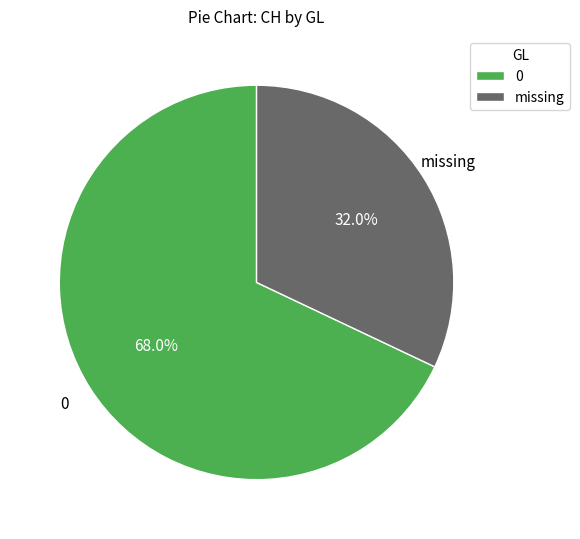

Combined, what portion of the pie is 0 and missing?

100.0%